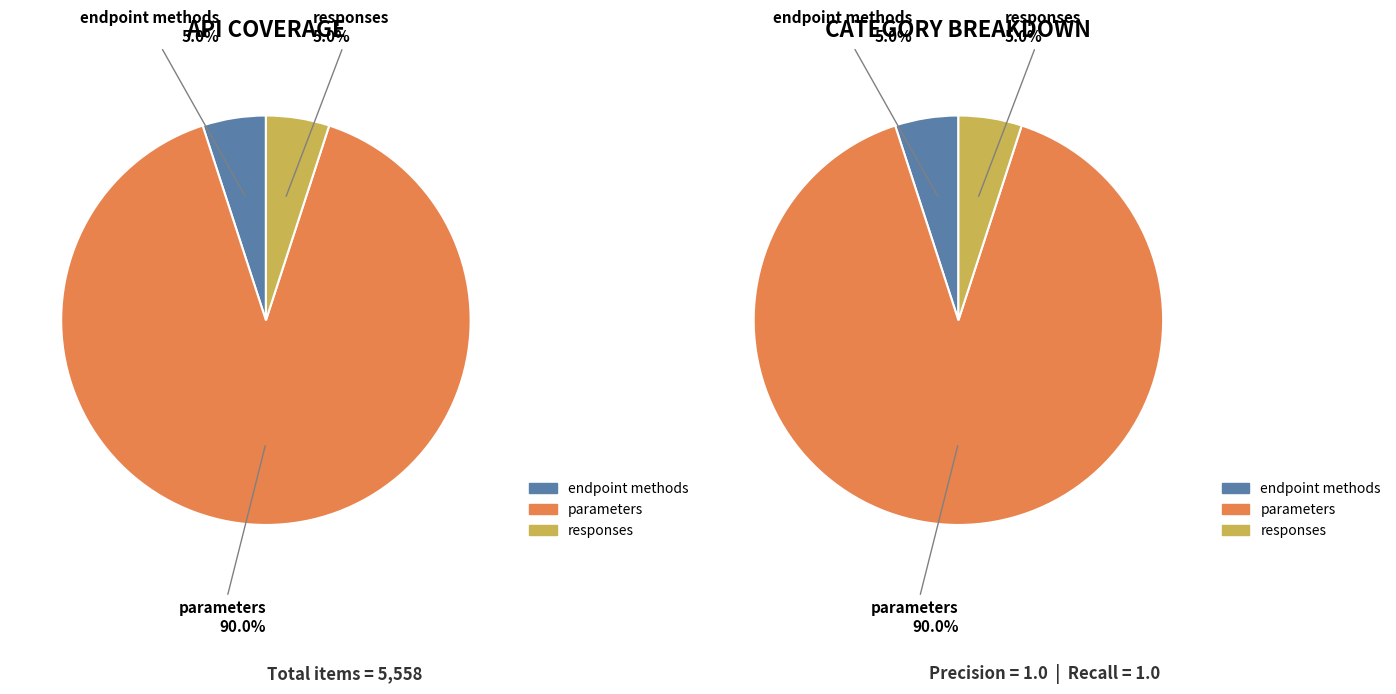

What is the total percentage of parameters and responses?

95.0%